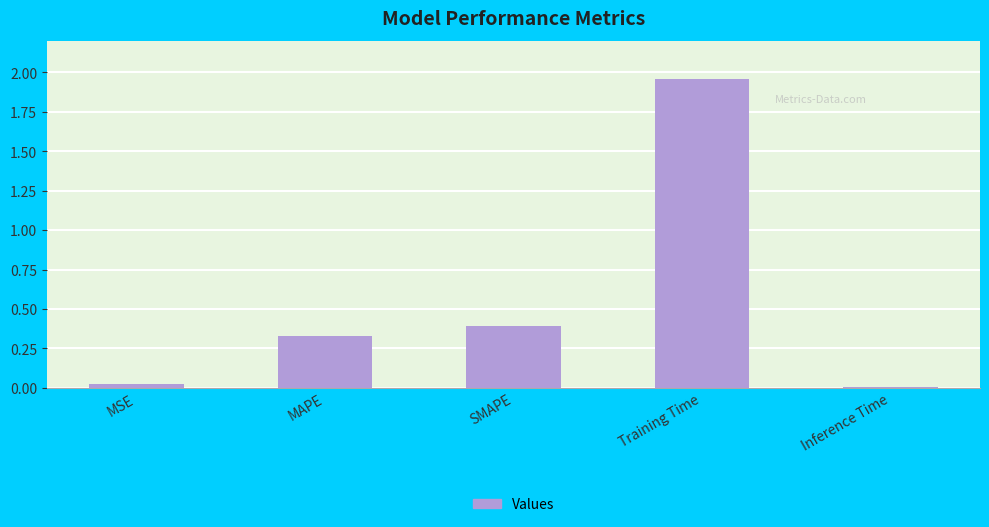

What is the average value?

0.5